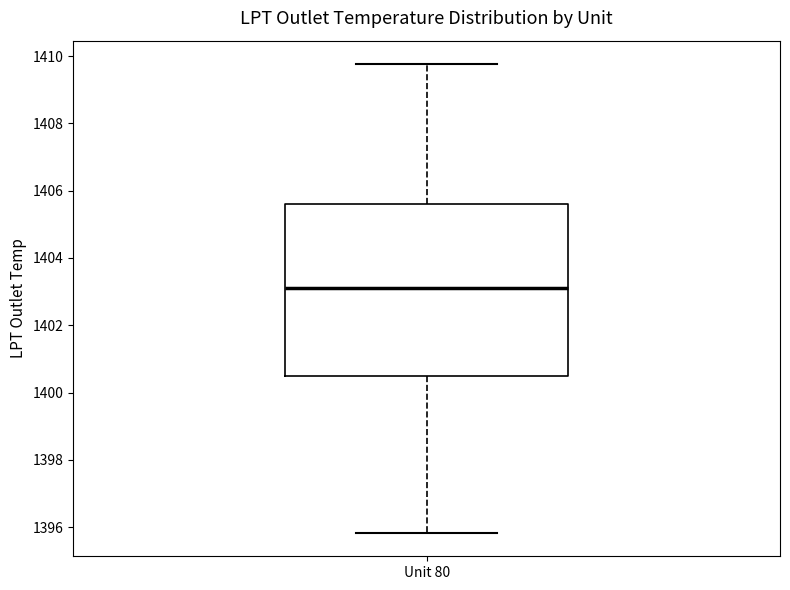

Where does the median line of the box for Unit 80 sit on the y-axis? The values are not printed on the chart, so give them approximately, as read against the axis.

1403.2